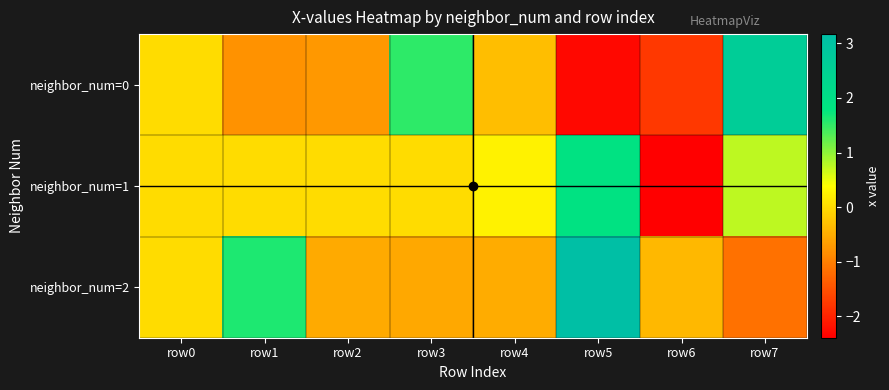

How many data points does each series have?

8